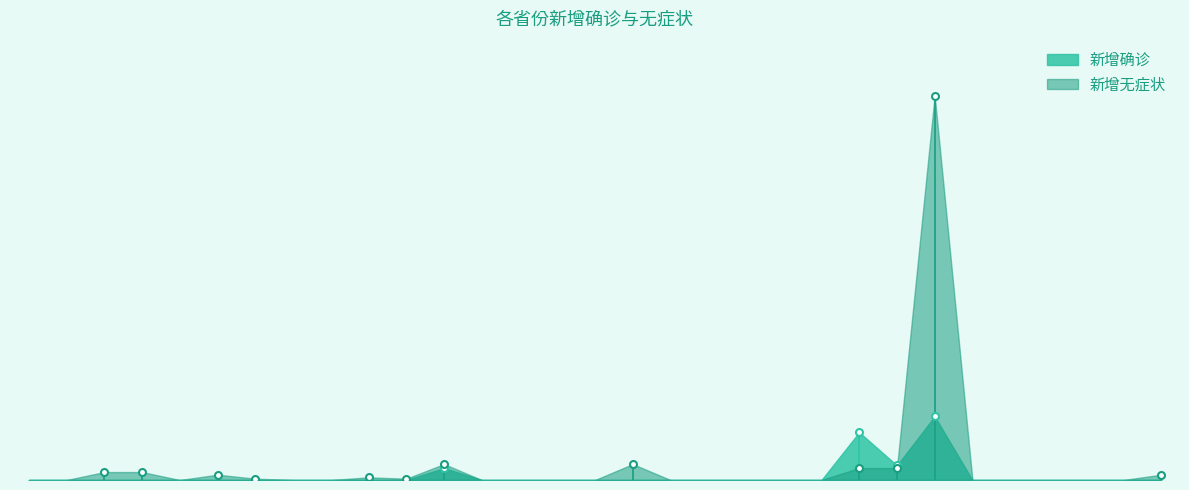

Which category has the lowest value in the 新增无症状 series?

河北